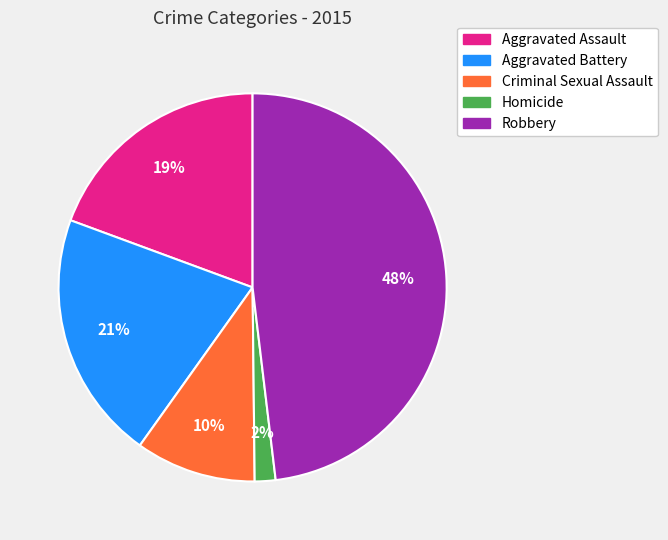

What percentage is the Aggravated Battery slice, to the nearest percent?

21%